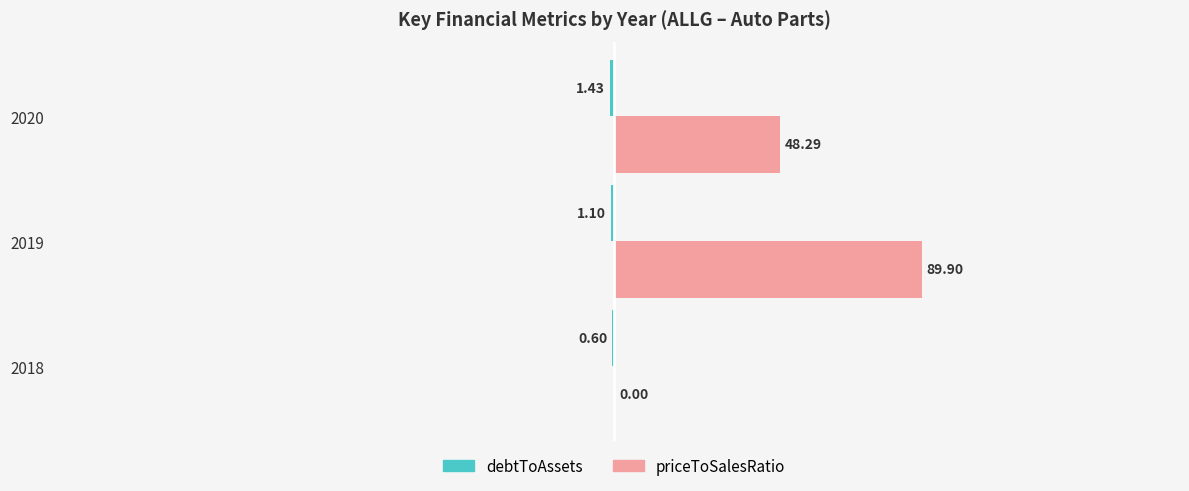

Does the chart contain stacked bars?

No